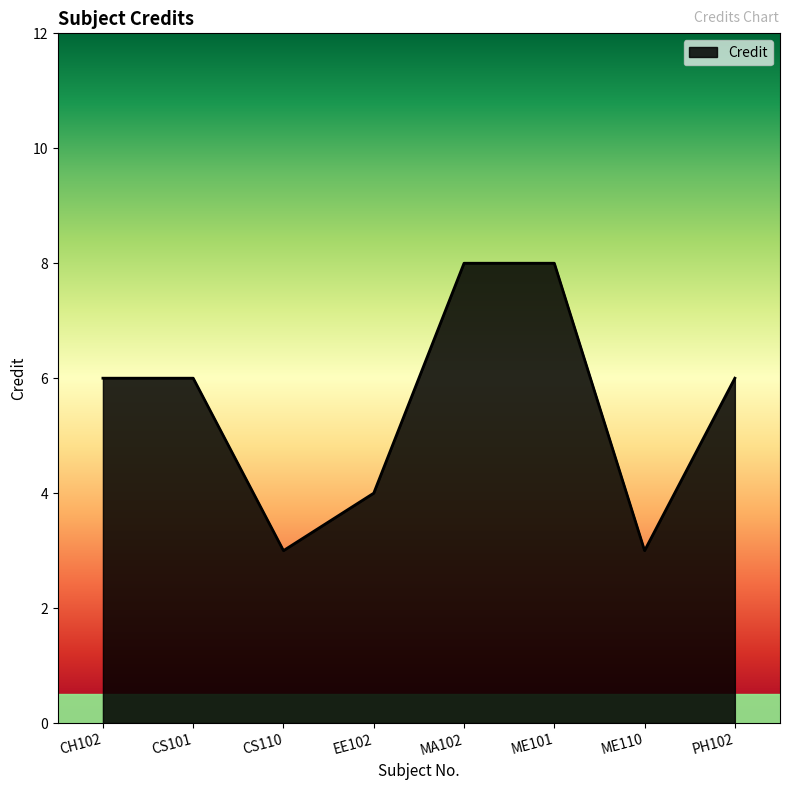

Reading right to left, extract all data points from this chart.

6	3	8	8	4	3	6	6